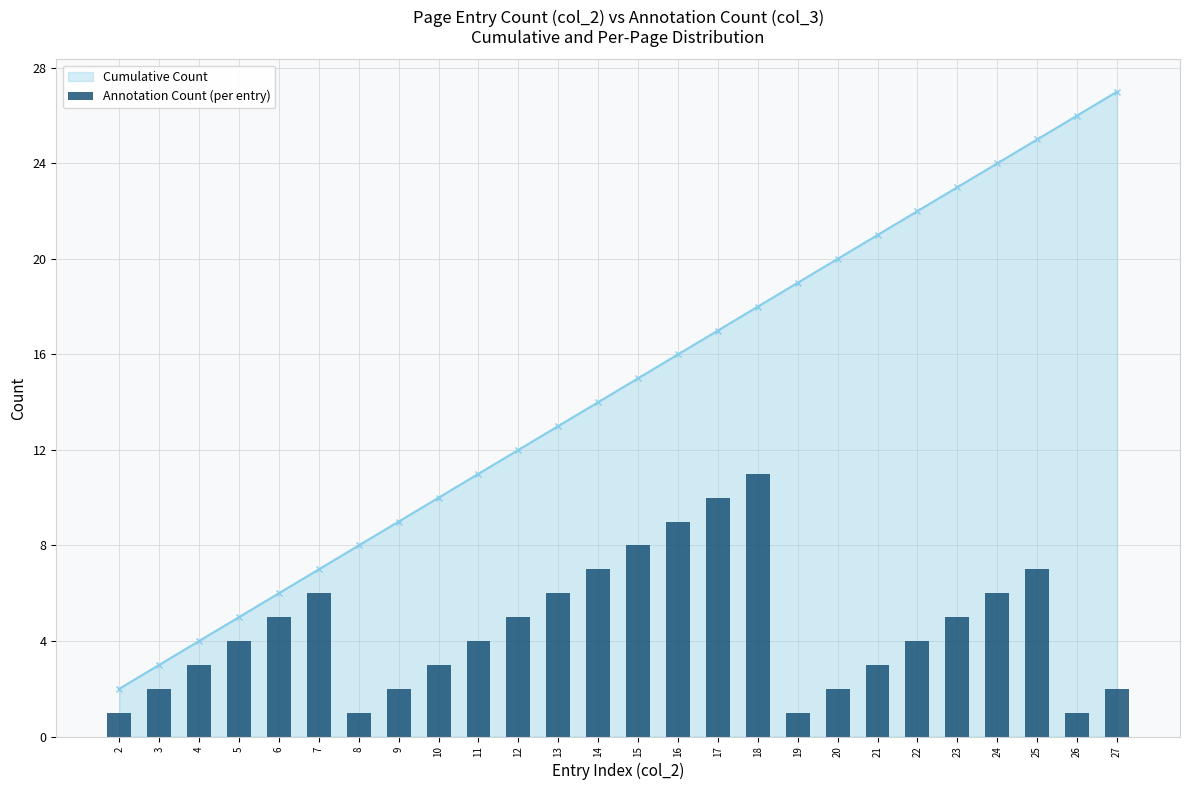

The value at 25 is 12. True or false?

False